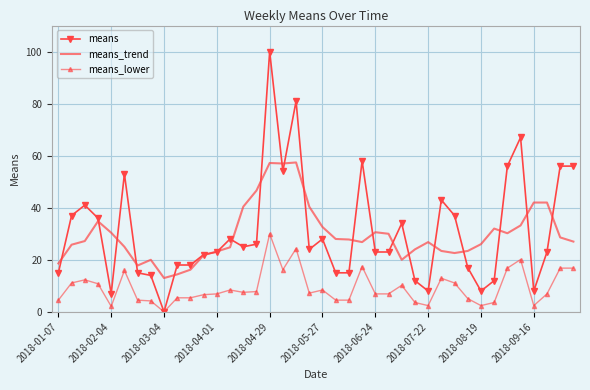

True or false: means_trend and means_lower cross at least once.

False